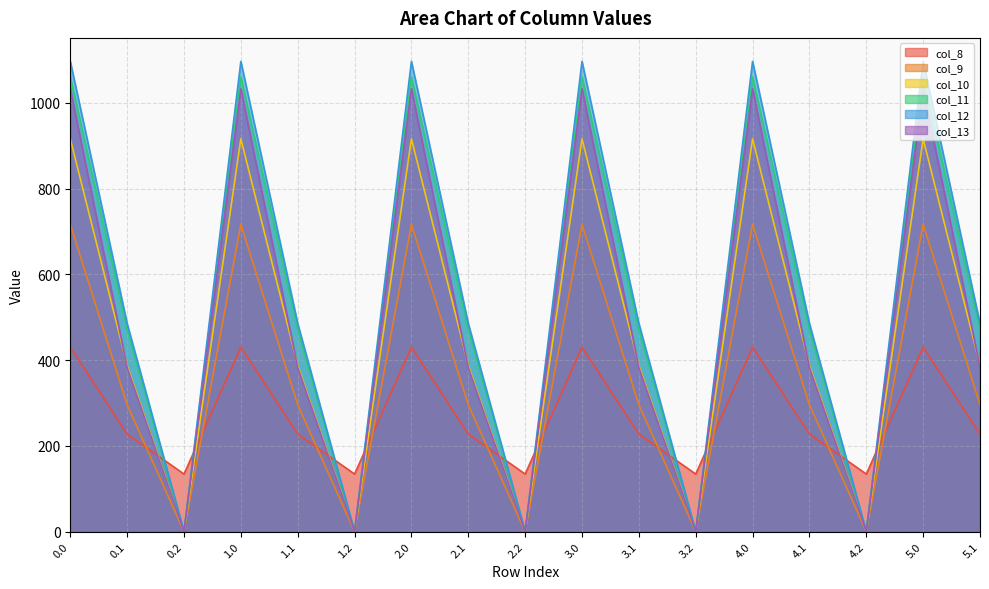

Reading left to right, what are all the values shown in this chart?

col_8: 0.0=430.3	0.1=227.5	0.2=134.2	1.0=430.3	1.1=227.5	1.2=134.2	2.0=430.3	2.1=227.5	2.2=134.2	3.0=430.3	3.1=227.5	3.2=134.2	4.0=430.3	4.1=227.5	4.2=134.2	5.0=430.3	5.1=227.5
col_9: 0.0=716.9	0.1=295.9	0.2=0.0	1.0=716.9	1.1=295.9	1.2=0.0	2.0=716.9	2.1=295.9	2.2=0.0	3.0=716.9	3.1=295.9	3.2=0.0	4.0=716.9	4.1=295.9	4.2=0.0	5.0=716.9	5.1=295.9
col_10: 0.0=916.2	0.1=388.1	0.2=0.0	1.0=916.2	1.1=388.1	1.2=0.0	2.0=916.2	2.1=388.1	2.2=0.0	3.0=916.2	3.1=388.1	3.2=0.0	4.0=916.2	4.1=388.1	4.2=0.0	5.0=916.2	5.1=388.1
col_11: 0.0=1060.3	0.1=471.7	0.2=0.0	1.0=1060.3	1.1=471.7	1.2=0.0	2.0=1060.3	2.1=471.7	2.2=0.0	3.0=1060.3	3.1=471.7	3.2=0.0	4.0=1060.3	4.1=471.7	4.2=0.0	5.0=1060.3	5.1=471.7
col_12: 0.0=1096.7	0.1=485.4	0.2=0.0	1.0=1096.7	1.1=485.4	1.2=0.0	2.0=1096.7	2.1=485.4	2.2=0.0	3.0=1096.7	3.1=485.4	3.2=0.0	4.0=1096.7	4.1=485.4	4.2=0.0	5.0=1096.7	5.1=485.4
col_13: 0.0=1032.9	0.1=382.7	0.2=0.0	1.0=1032.9	1.1=382.7	1.2=0.0	2.0=1032.9	2.1=382.7	2.2=0.0	3.0=1032.9	3.1=382.7	3.2=0.0	4.0=1032.9	4.1=382.7	4.2=0.0	5.0=1032.9	5.1=382.7